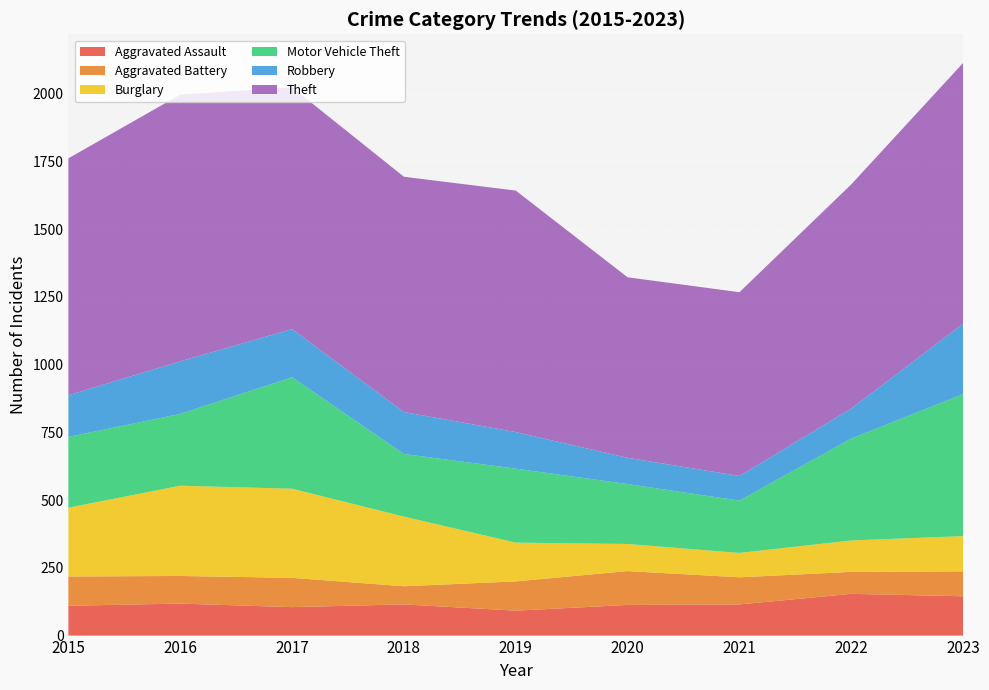

Reading right to left, list all the values displayed in this chart.

Aggravated Assault: 2023=145	2022=154	2021=115	2020=113	2019=92	2018=115	2017=105	2016=118	2015=110
Aggravated Battery: 2023=92	2022=81	2021=100	2020=125	2019=108	2018=67	2017=108	2016=102	2015=108
Burglary: 2023=130	2022=116	2021=90	2020=100	2019=143	2018=257	2017=329	2016=333	2015=254
Motor Vehicle Theft: 2023=524	2022=376	2021=193	2020=221	2019=273	2018=231	2017=411	2016=265	2015=261
Robbery: 2023=260	2022=111	2021=91	2020=97	2019=135	2018=155	2017=178	2016=194	2015=154
Theft: 2023=962	2022=827	2021=678	2020=666	2019=891	2018=868	2017=892	2016=984	2015=874